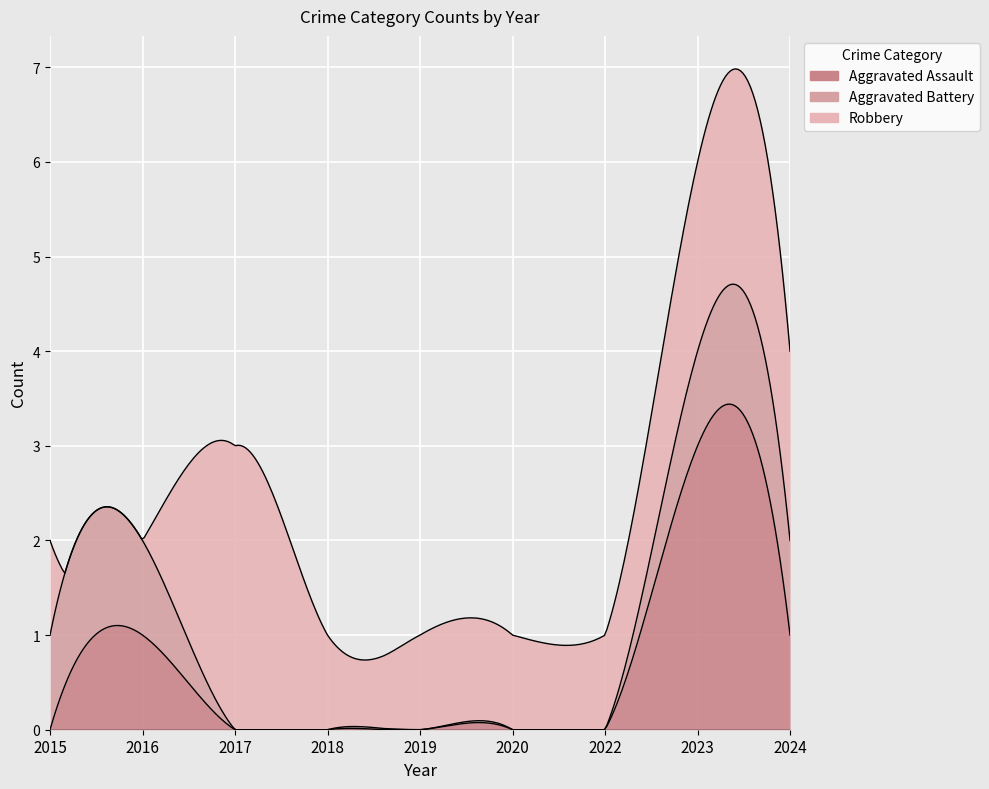

True or false: Aggravated Battery and Aggravated Assault cross at least once.

False